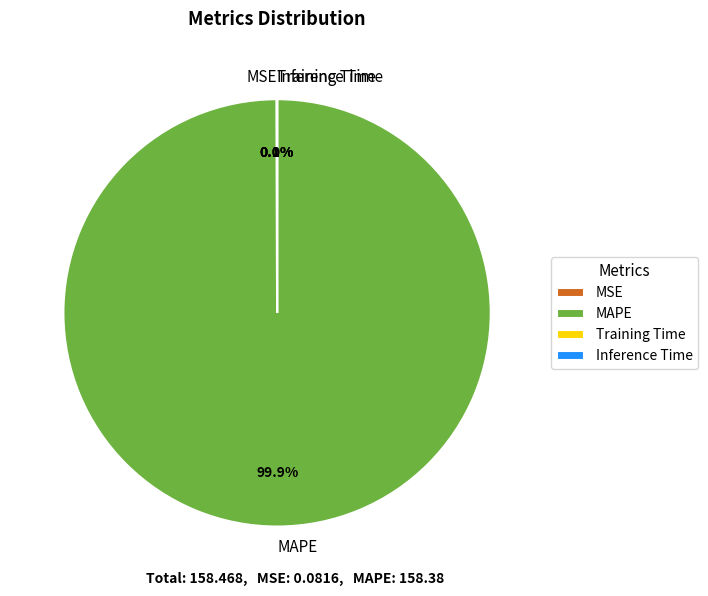

What is the largest slice in the pie chart?

MAPE